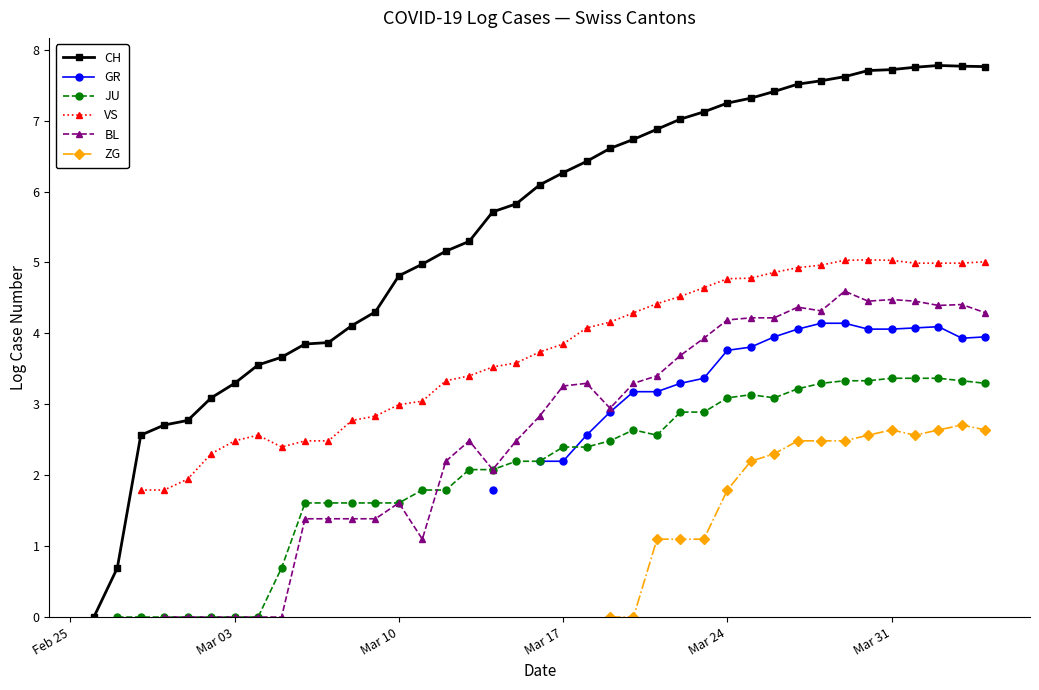

True or false: ZG and VS intersect in this chart.

False